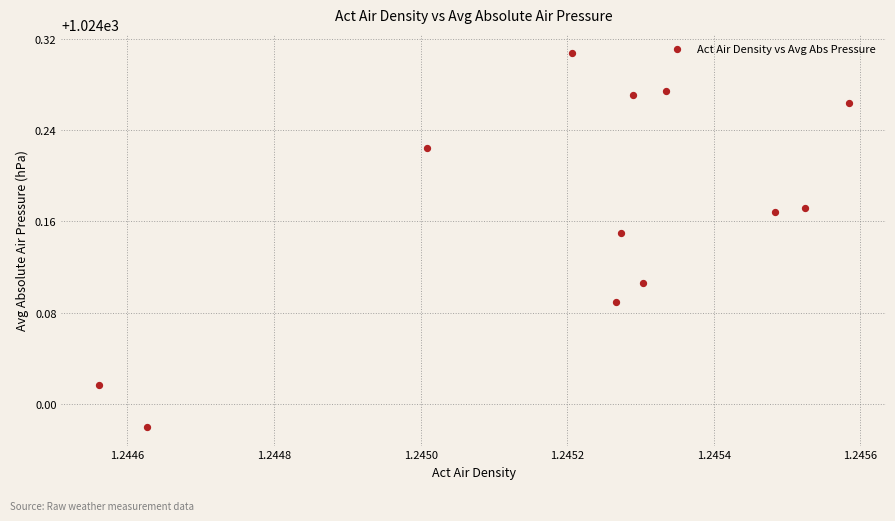

What is the average X value?

1.2